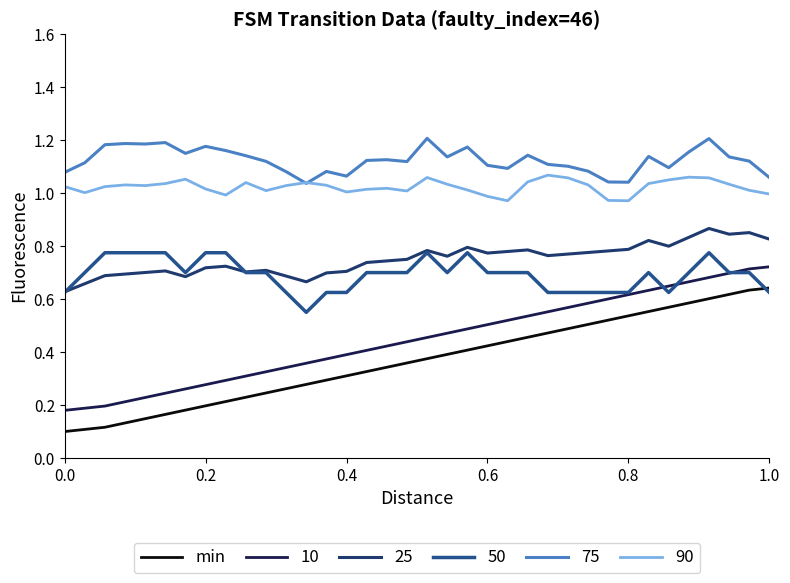

True or false: 90 and 50 cross at least once.

False